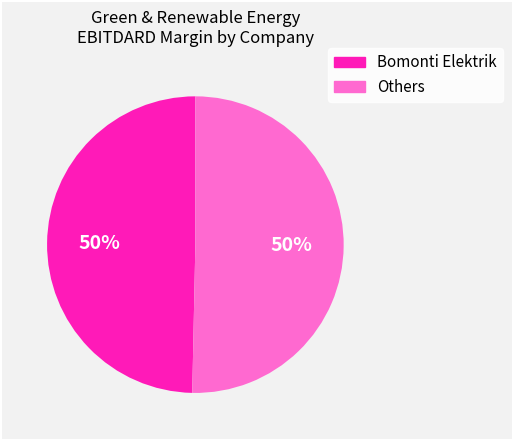

What percentage is the Others slice, to the nearest percent?

50%